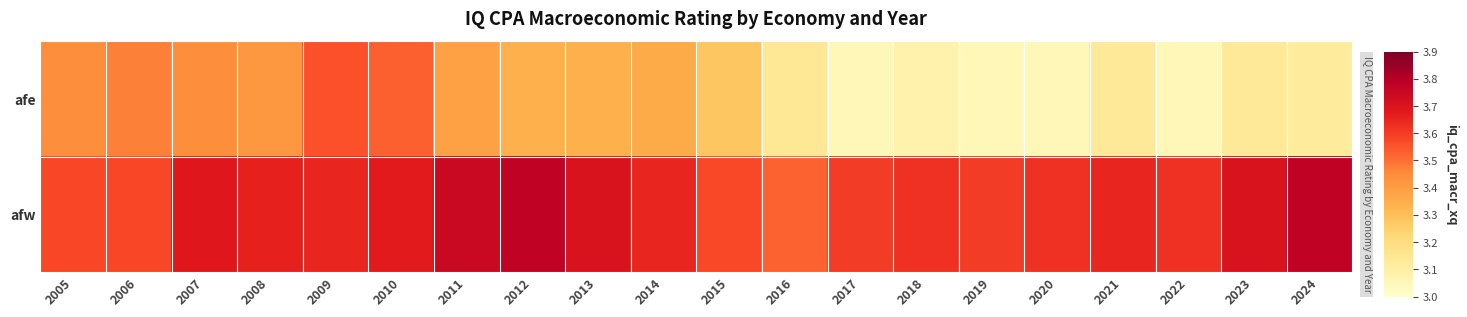

Which series has the widest spread of values?

afe